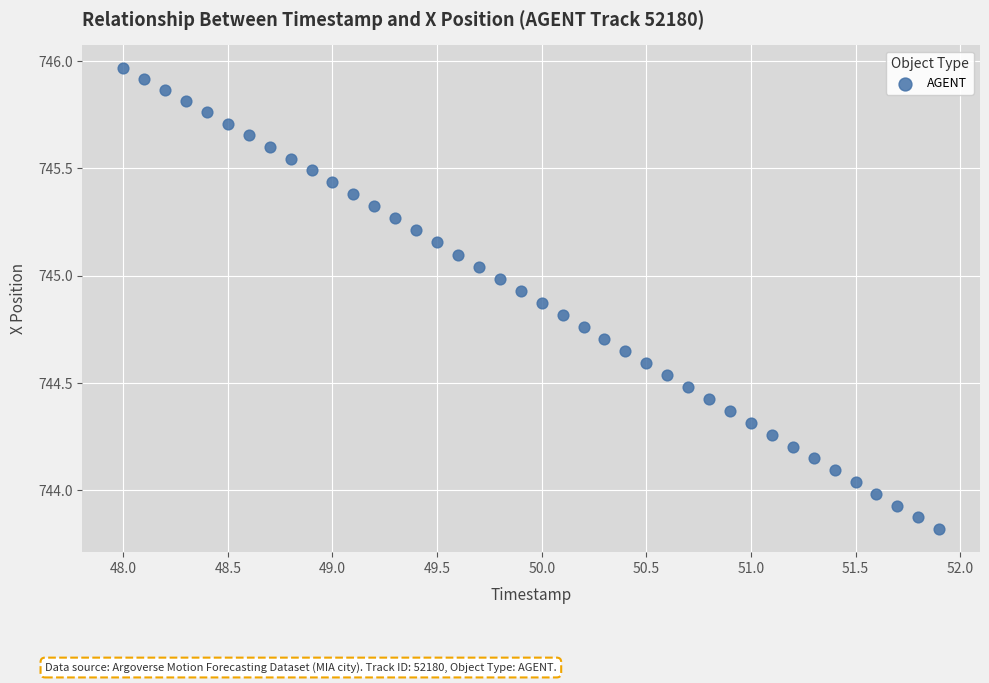

What is the range of Y values (max minus min)?

2.1